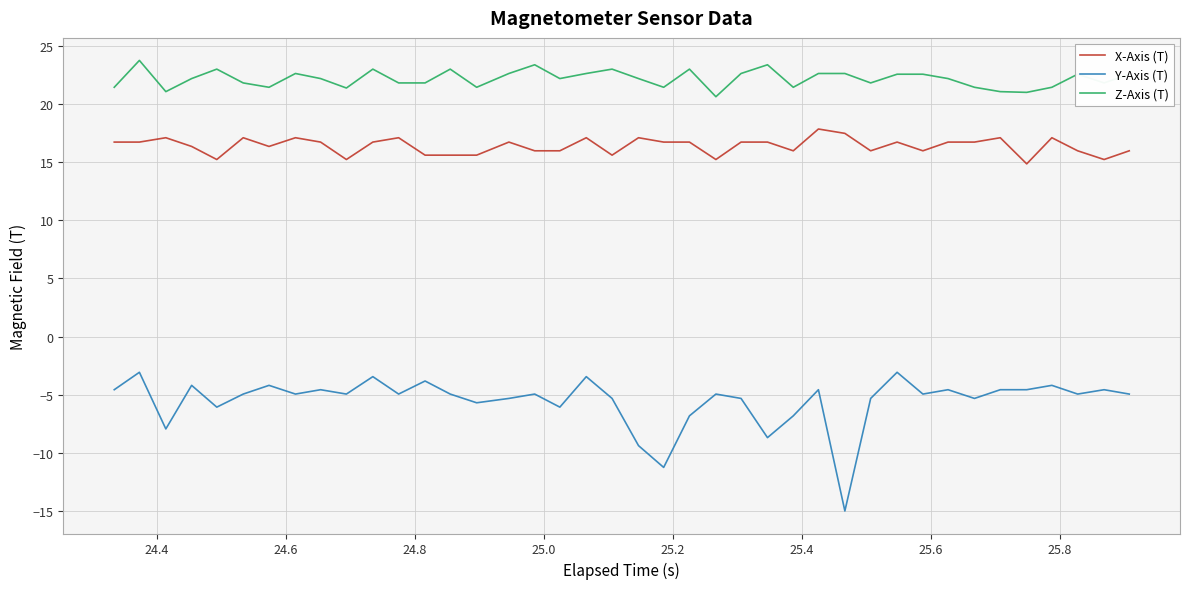

Is this an area chart (filled region under the line)?

No